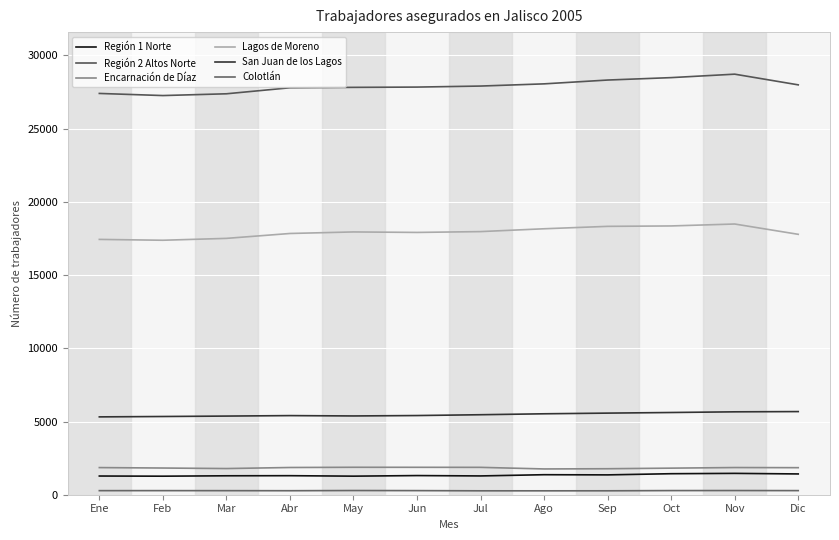

Is this an area chart (filled region under the line)?

No